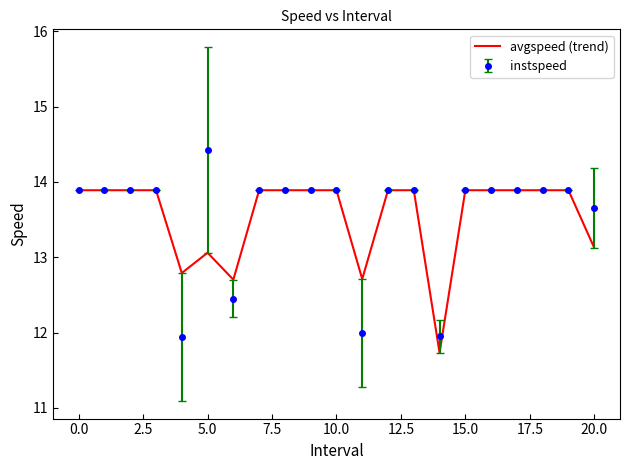

Which series has the widest spread of values?

instspeed